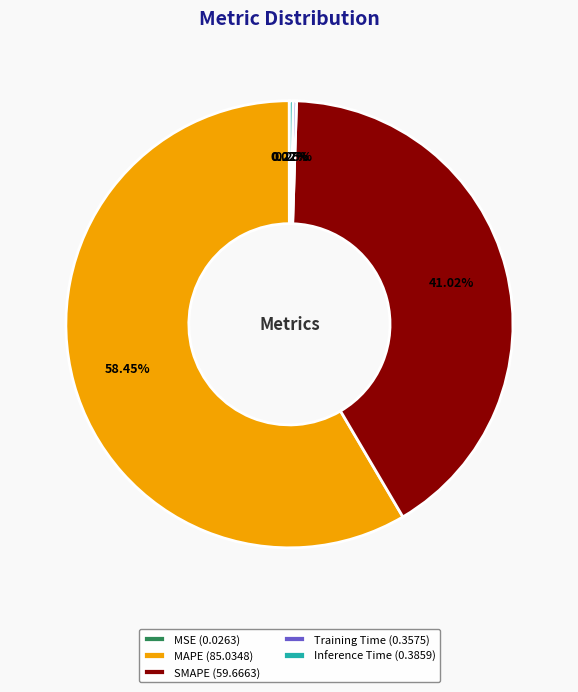

Does any single category account for the majority?

Yes